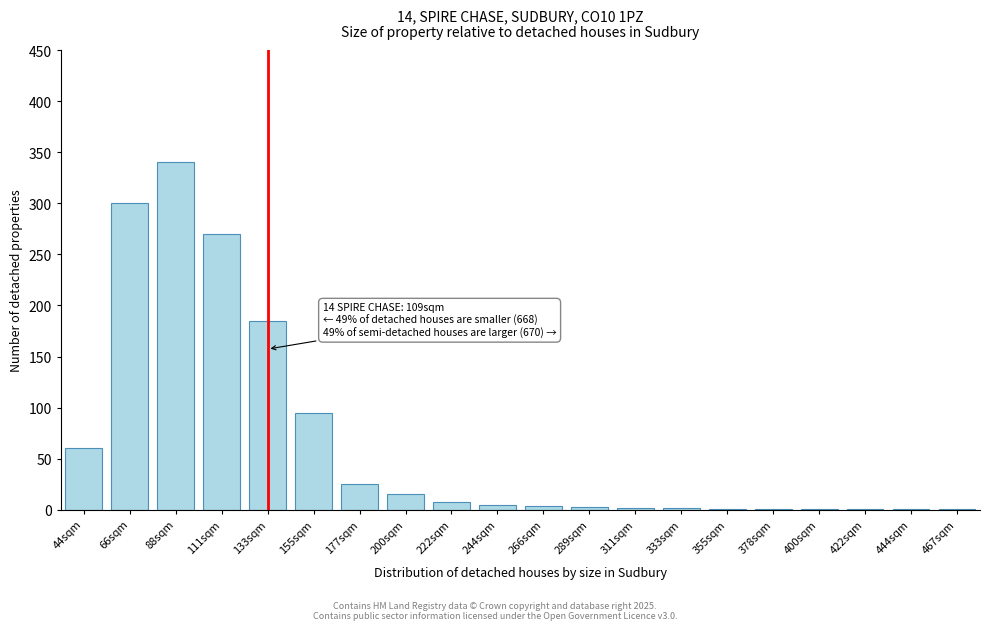

Is it true that the value at 155sqm is 95?

True